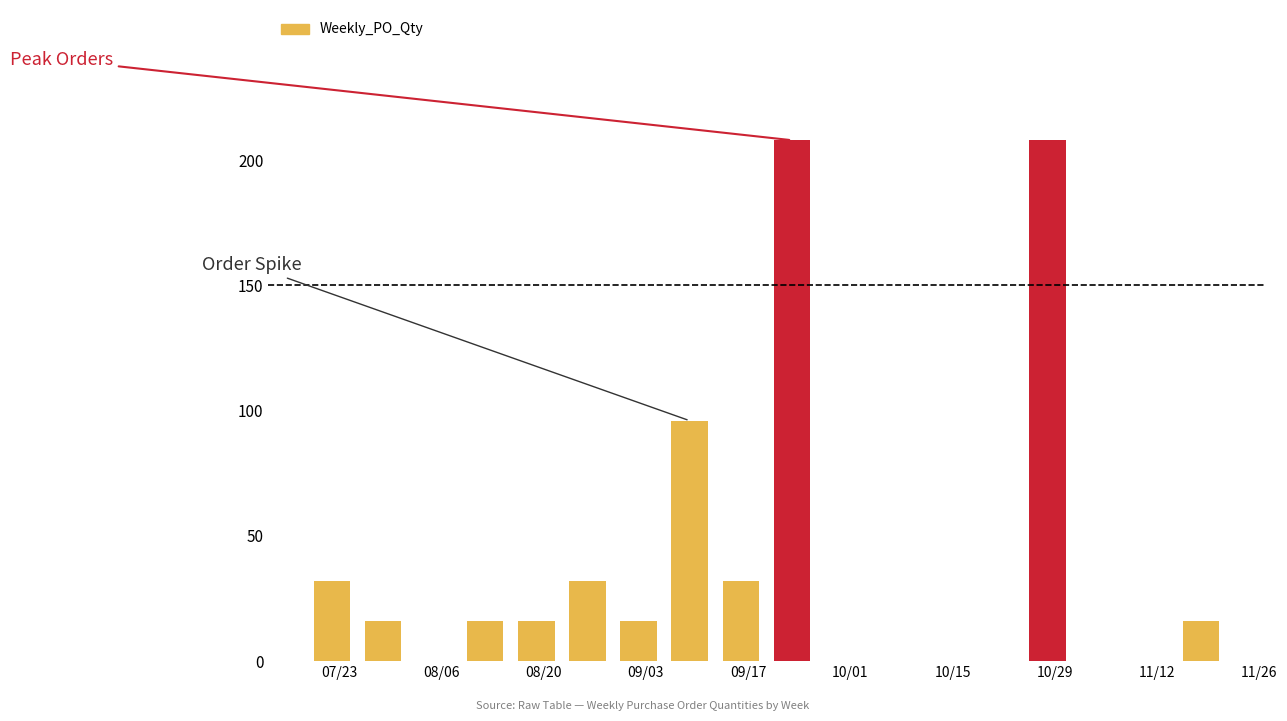

What is the maximum value shown in the chart?

208